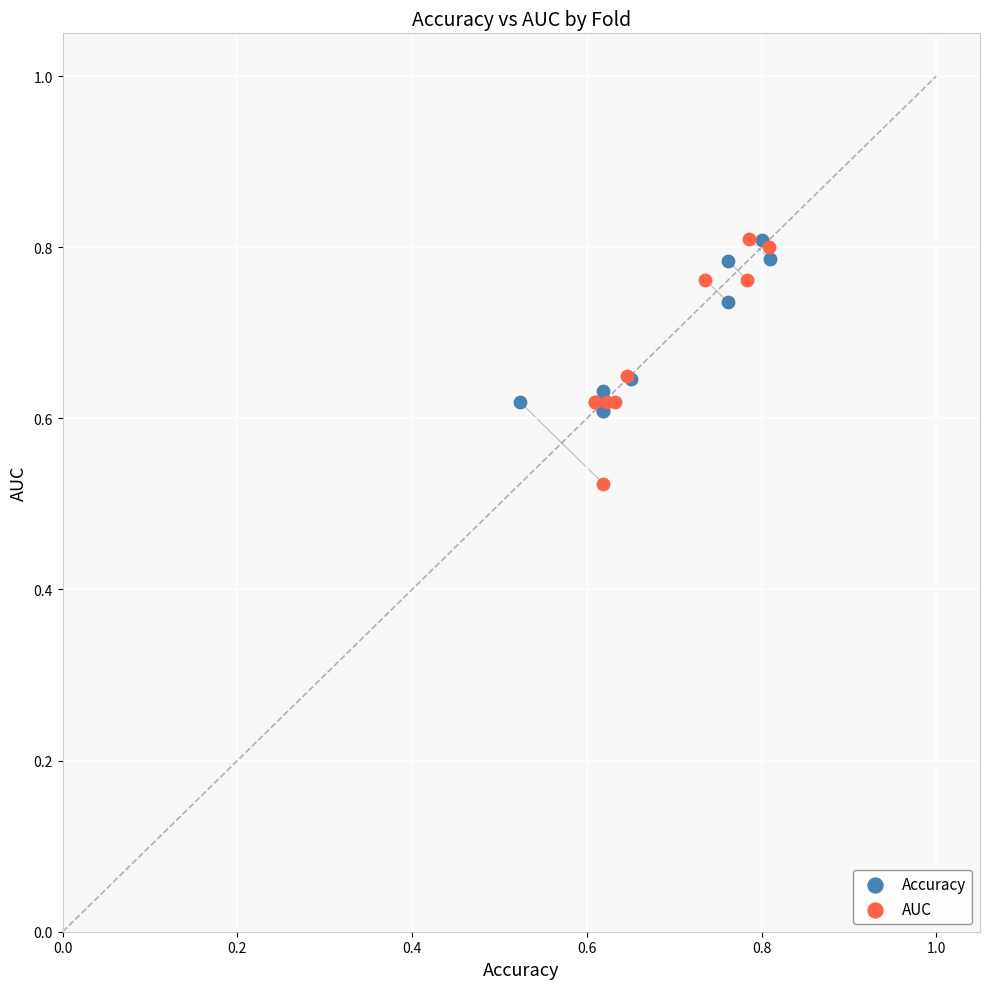

Which series reaches the minimum Y coordinate?

AUC